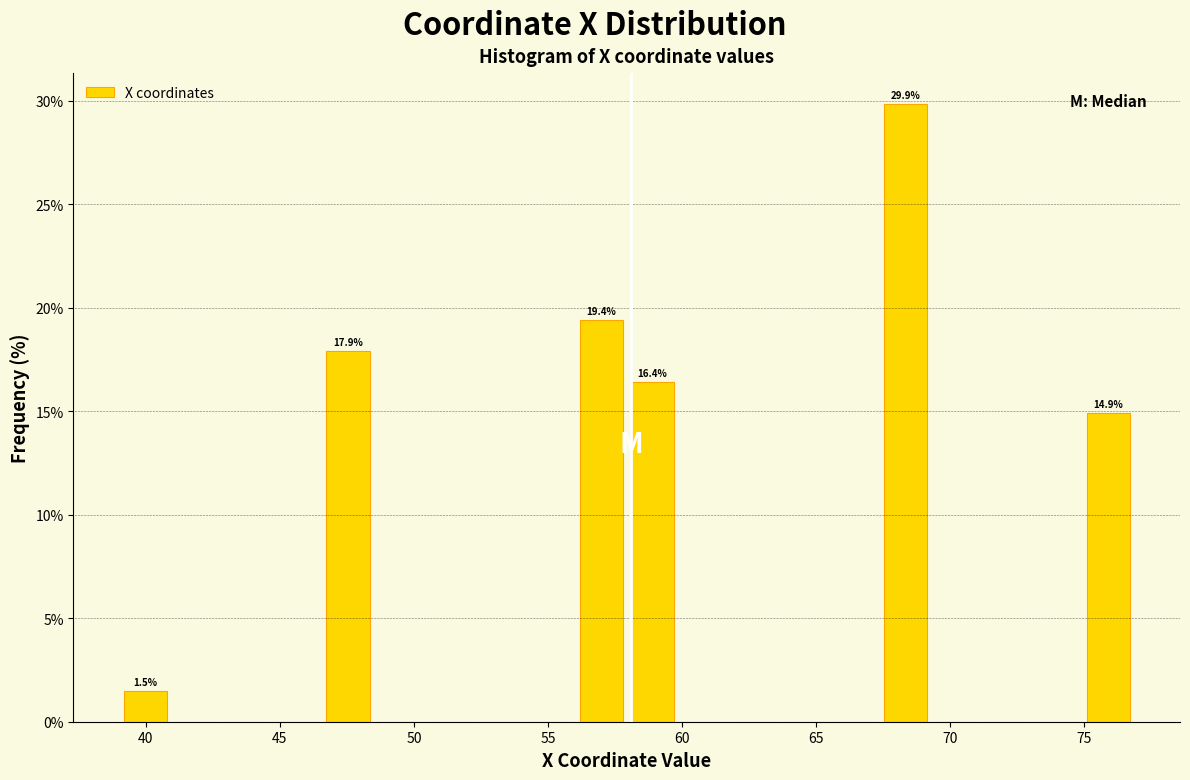

Around what value on the x-axis is the tallest bar? Give the approximate position of its centre, as read against the axis.

68.5